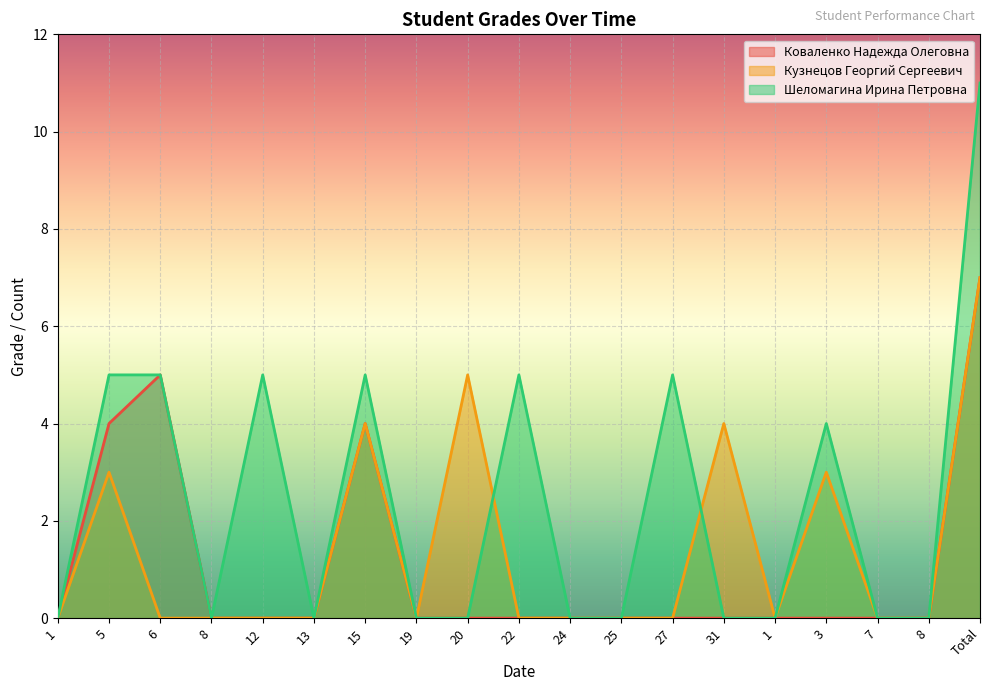

What is the label of the 19th point from the left?

Total